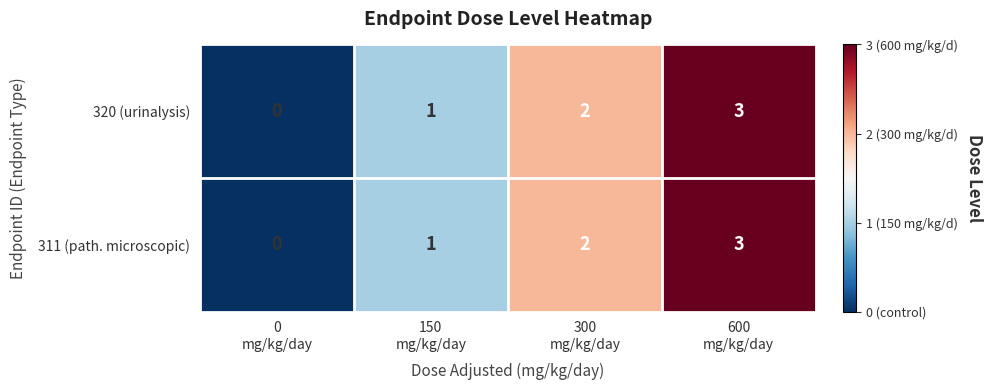

What is the sum of all 311 (path. microscopic) values?

6